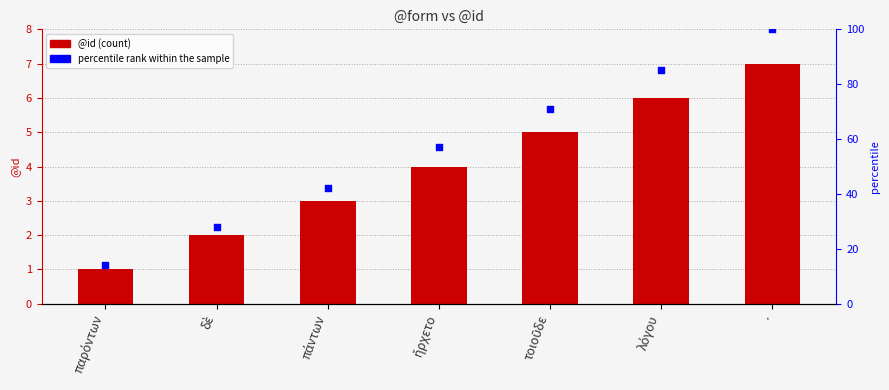

What is the total value across all series at .?

107